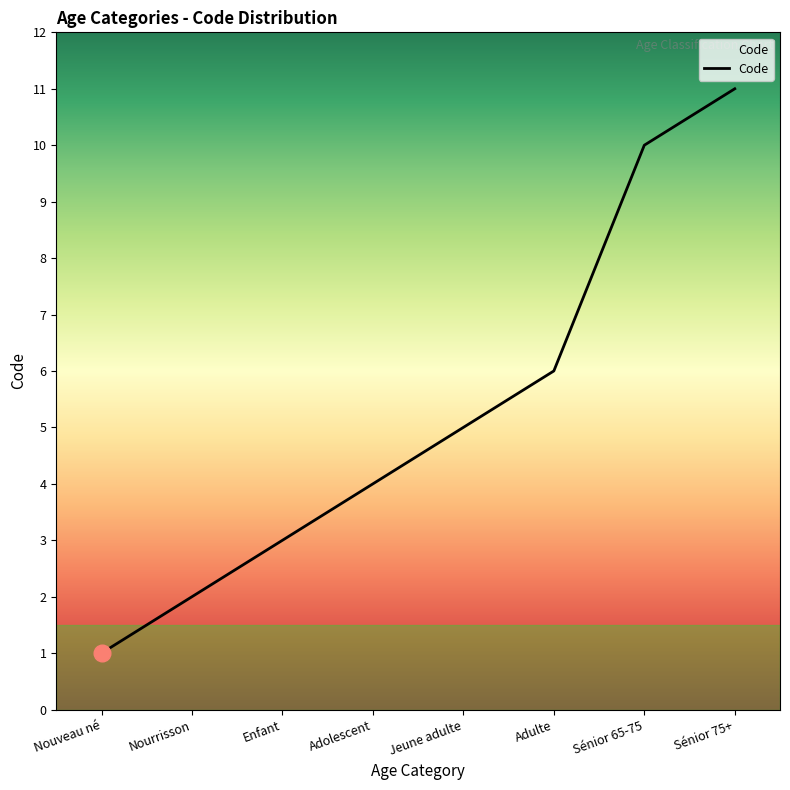

What is the difference between the maximum and second lowest values?

9